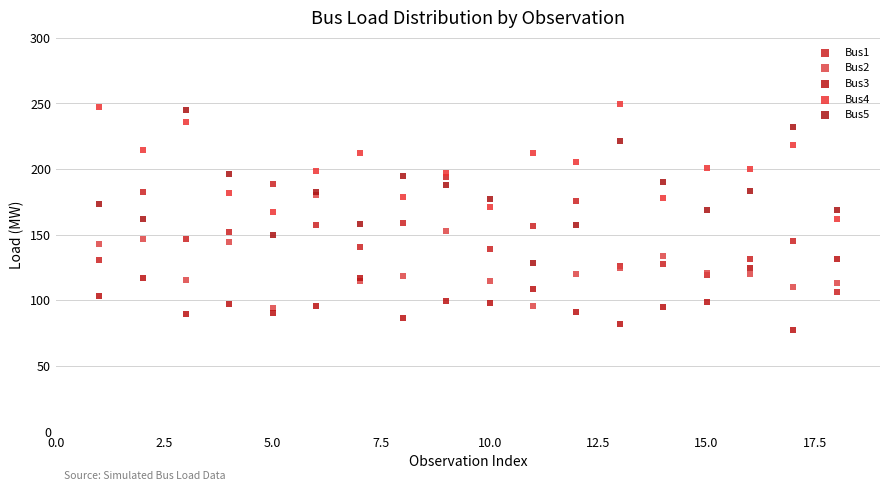

Which series reaches the maximum Y coordinate?

Bus4